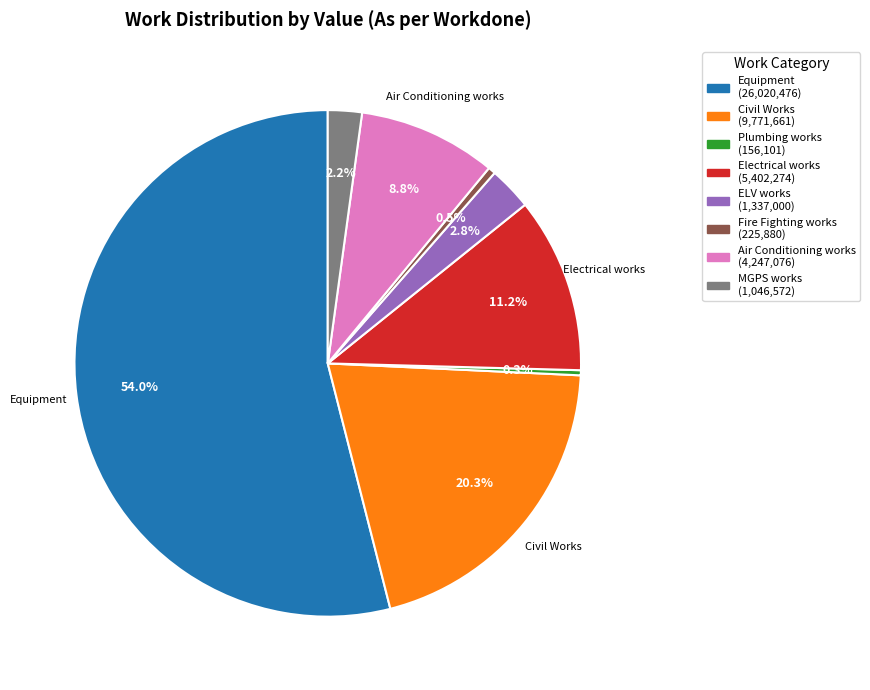

Is there a majority slice in this chart?

Yes